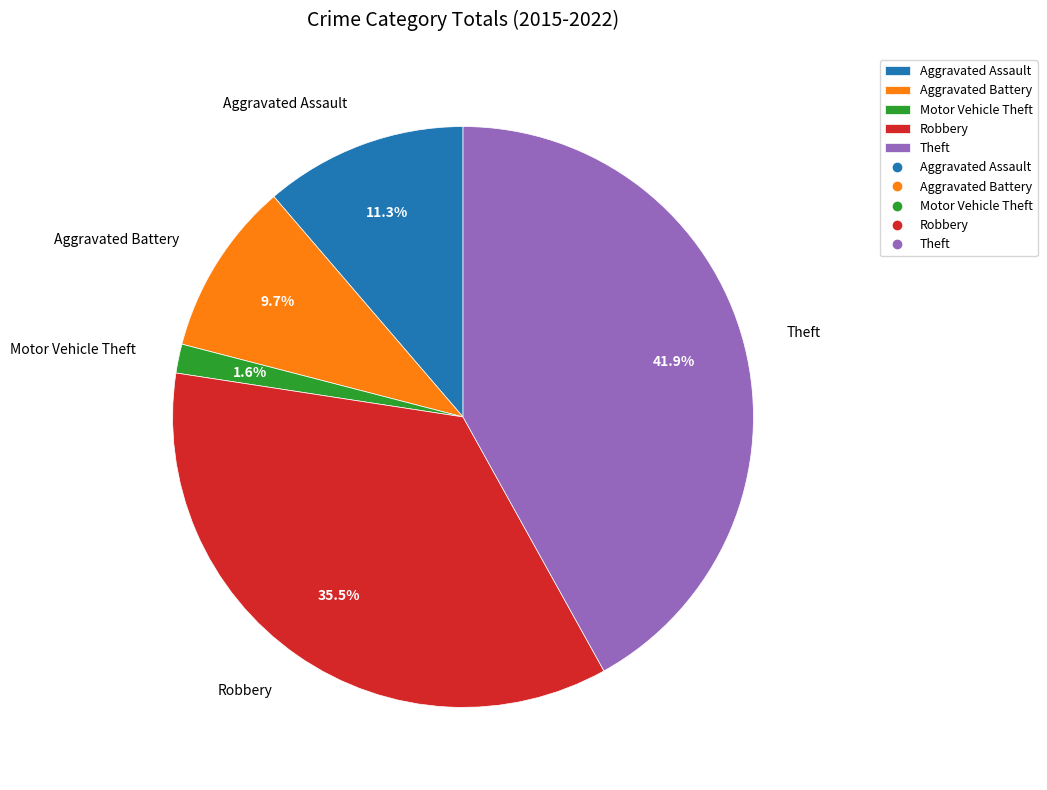

Is there a majority slice in this chart?

No